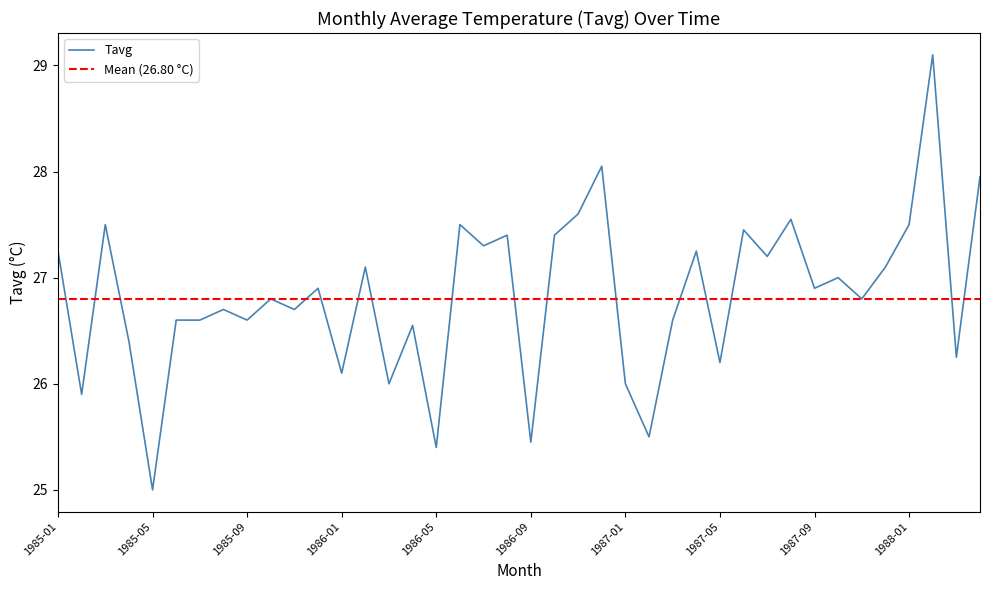

Which label corresponds to the largest value in the chart?

1988-02